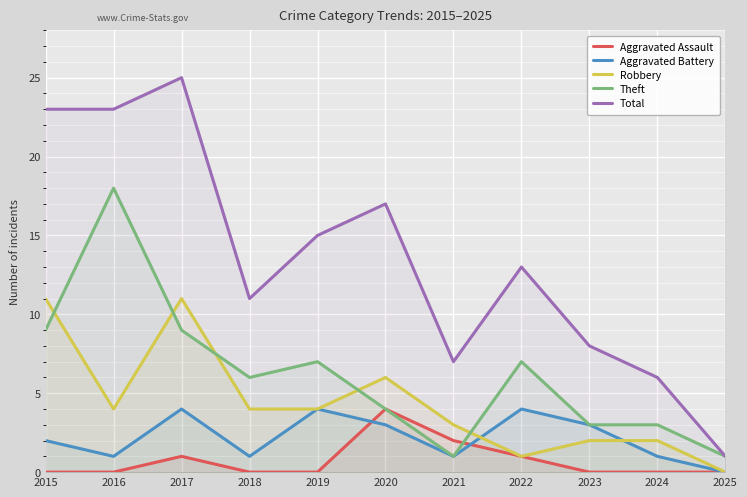

What is the highest value of the Aggravated Battery series?

4